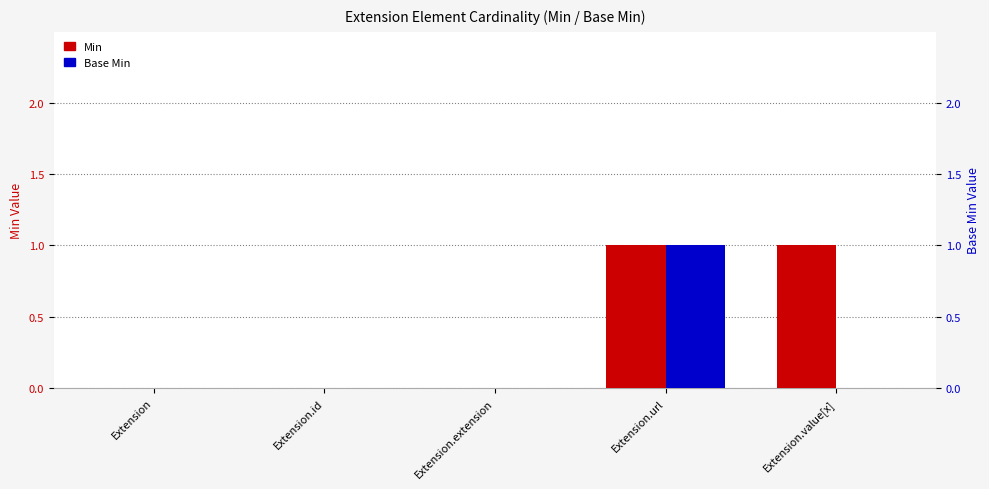

Reading left to right, extract all data points from this chart.

Min: Extension=0	Extension.id=0	Extension.extension=0	Extension.url=1	Extension.value[x]=1
Base Min: Extension=0	Extension.id=0	Extension.extension=0	Extension.url=1	Extension.value[x]=0